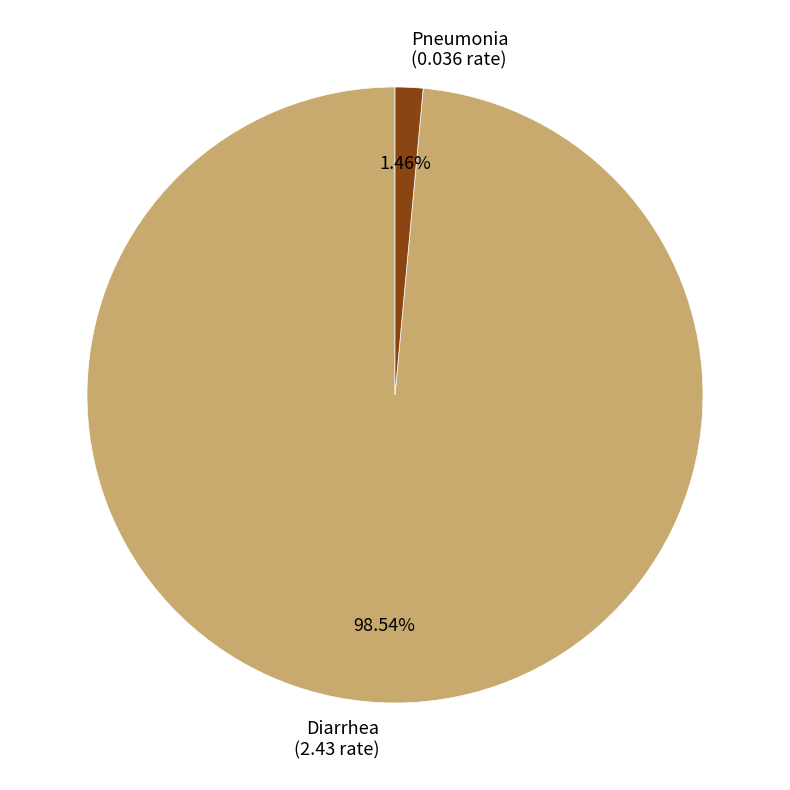

What percentage do Pneumonia and Diarrhea together represent?

100.0%